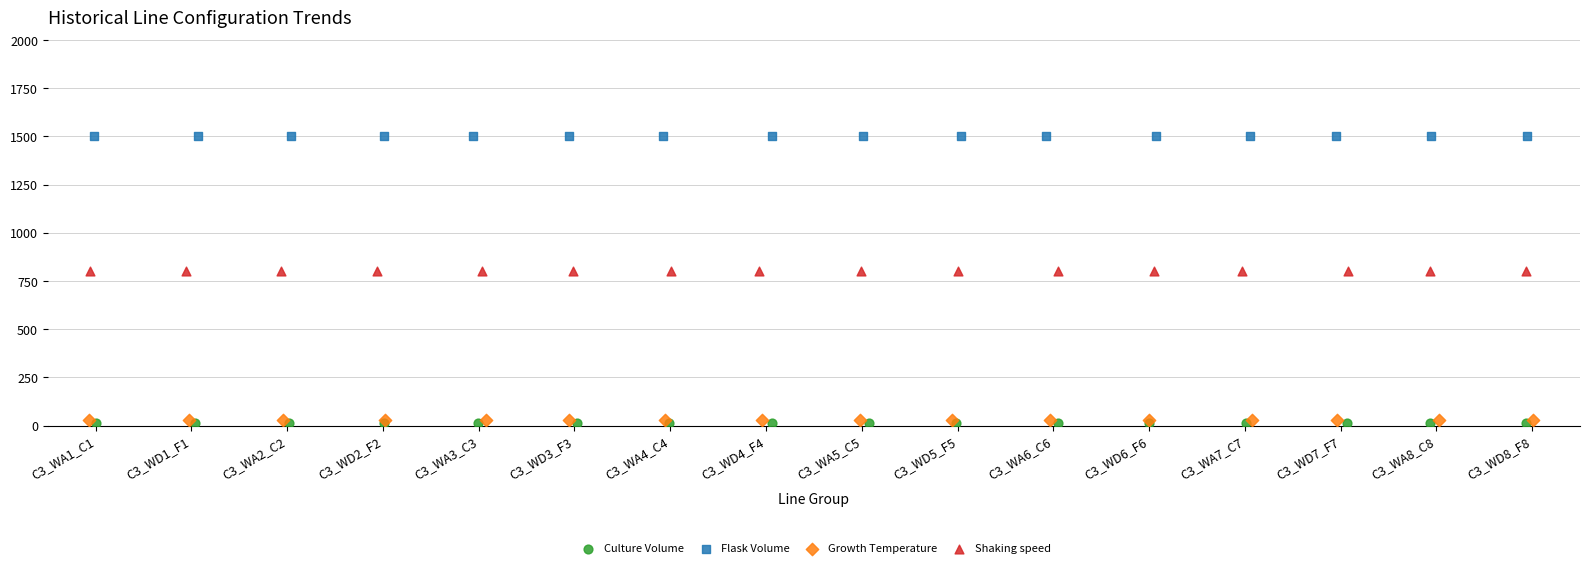

Which series has the widest spread of Y values?

Culture Volume